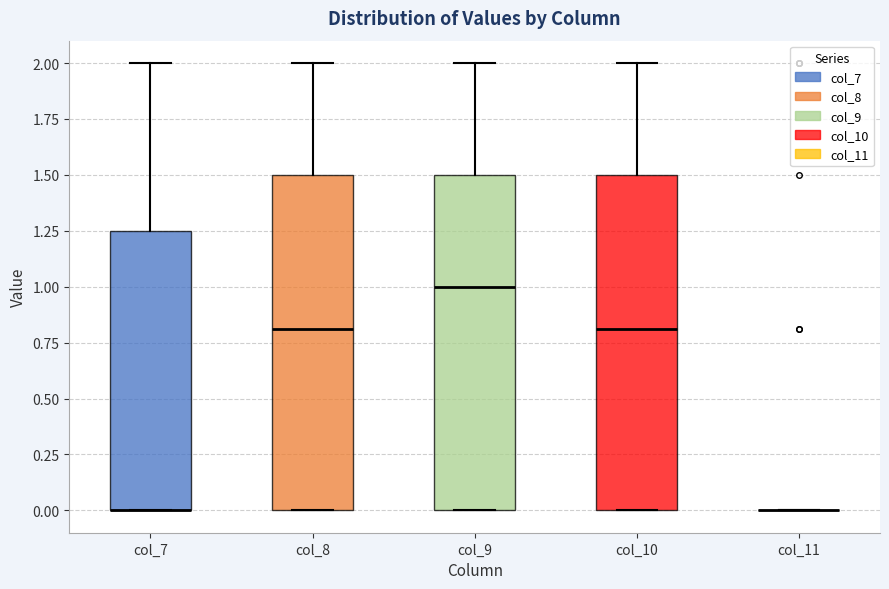

Reading left to right, read every box against the y-axis: the position of its median line, the range the box covers, and the ends of its whiskers. The values are not printed on the chart, so give them approximately, as read against the axis.

col_7: median 0.00 (drawn on the box's lower edge), box 0.00 to 1.25, whiskers 0.00 to 2.00
col_8: median 0.80, box 0.00 to 1.50, whiskers 0.00 to 2.00
col_9: median 1.00, box 0.00 to 1.50, whiskers 0.00 to 2.00
col_10: median 0.80, box 0.00 to 1.50, whiskers 0.00 to 2.00
col_11: box collapsed to a line at 0.00, whiskers 0.00 to 0.00